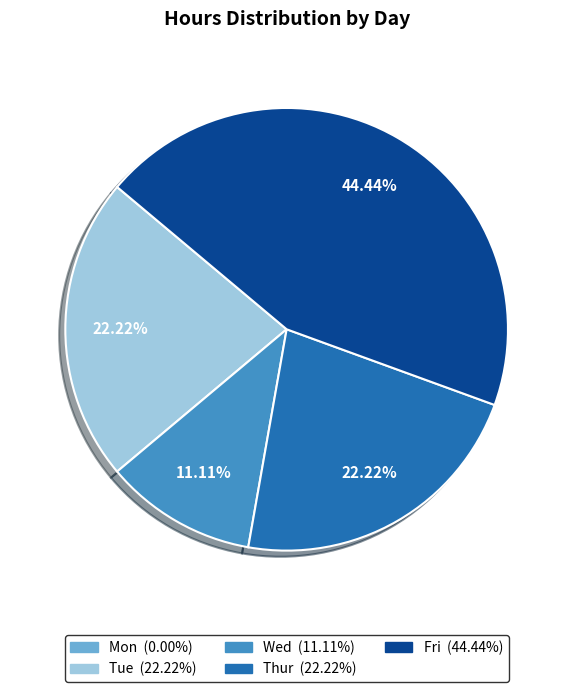

Is Wed the majority of the pie?

No